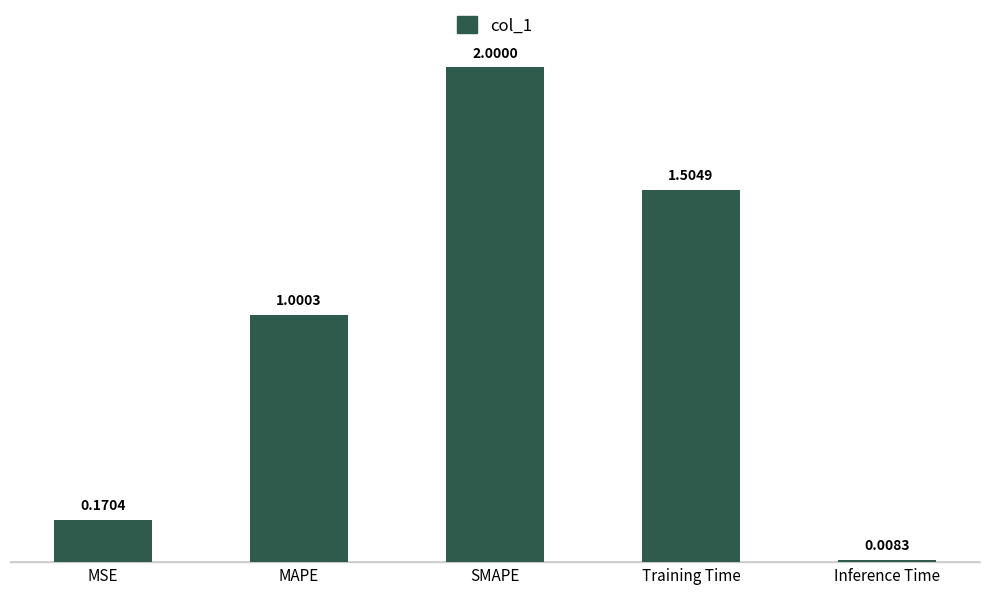

List the labels in order of value, largest first.

SMAPE, Training Time, MAPE, MSE, Inference Time